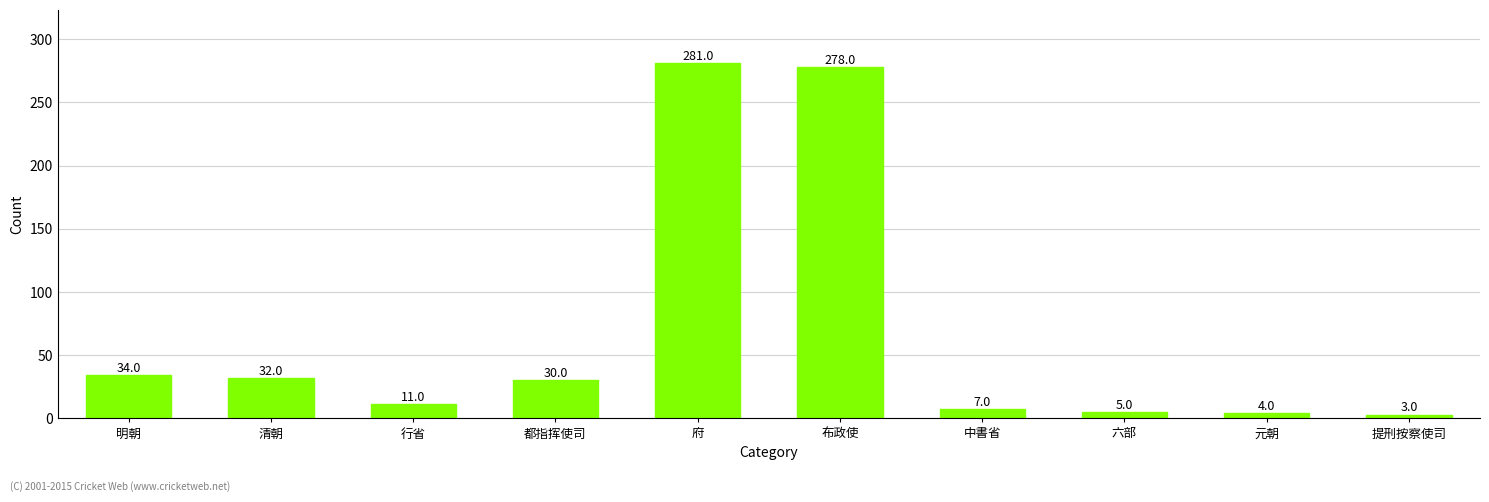

Count the number of data series in this chart.

1